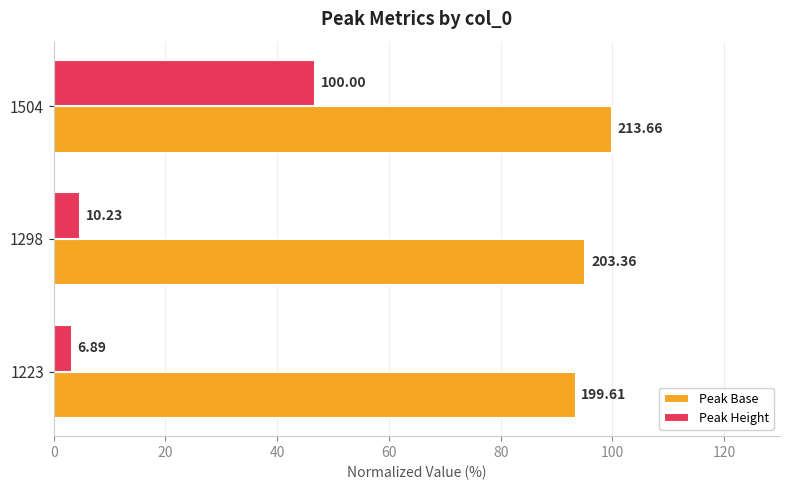

What is the minimum value for Peak Base?

93.4